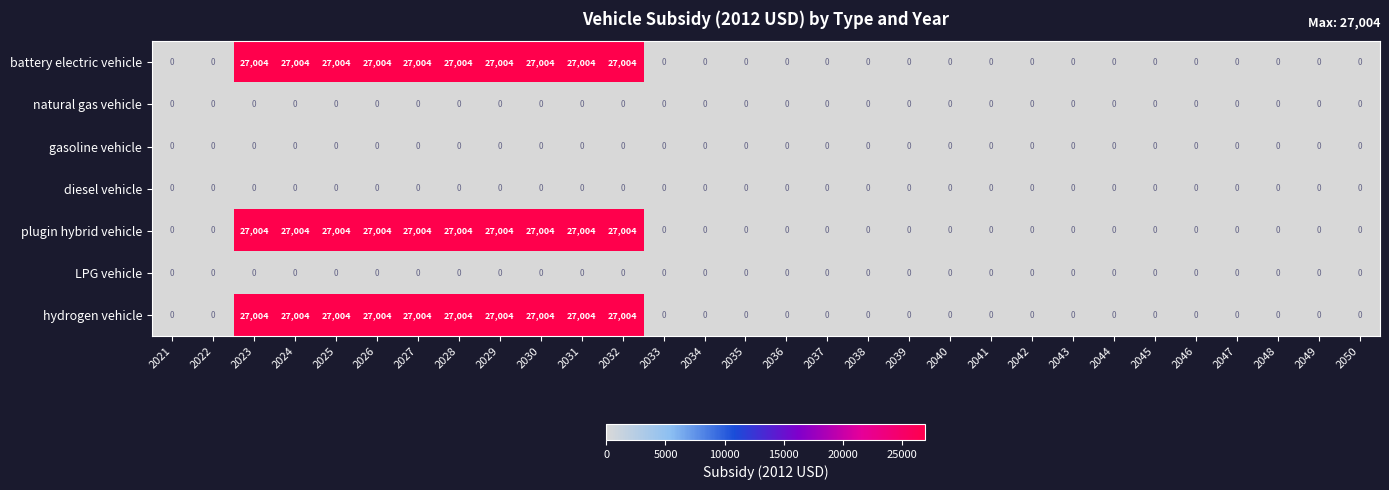

What is the sum of all plugin hybrid vehicle values?

270040